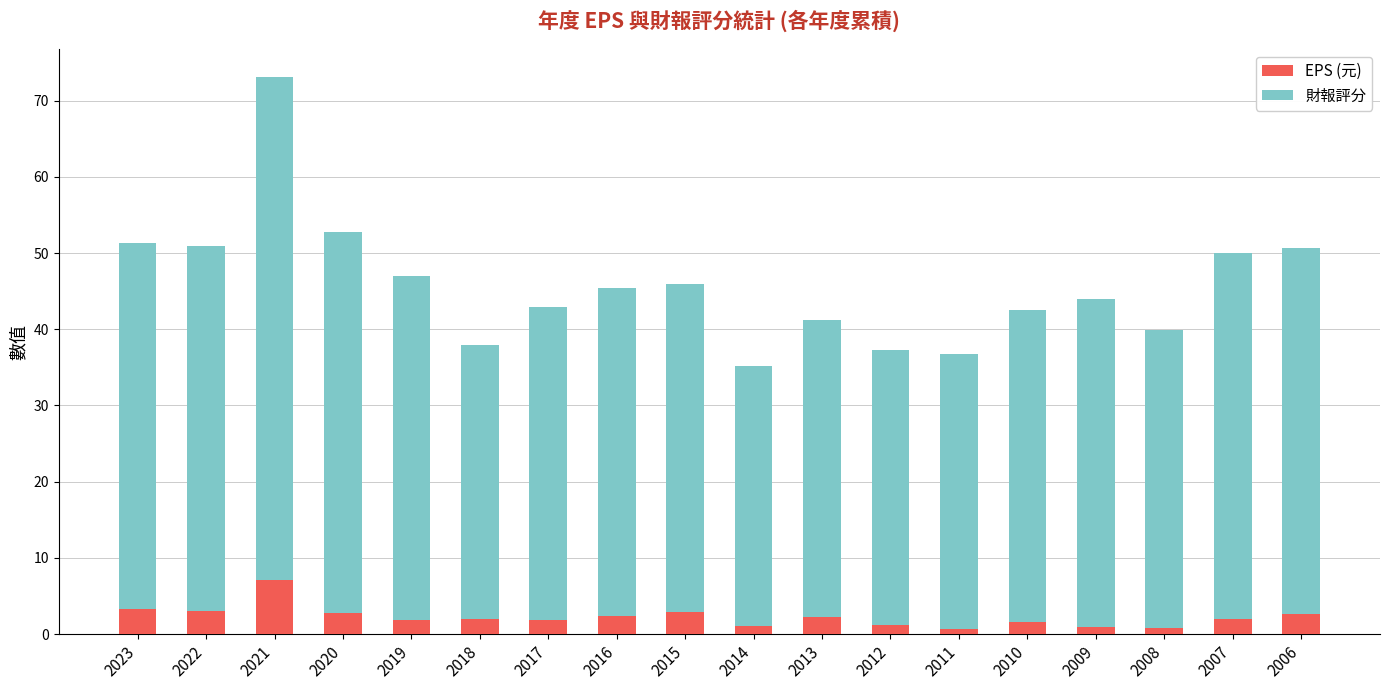

Which category has the highest value in the EPS (元) series?

2021